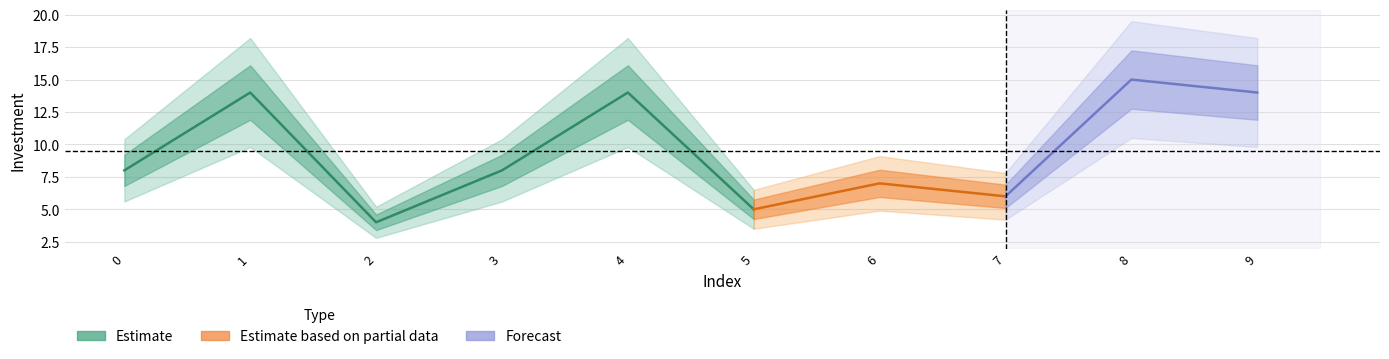

Rank the categories by value from highest to lowest.

8, 1, 4, 9, 0, 3, 6, 7, 5, 2